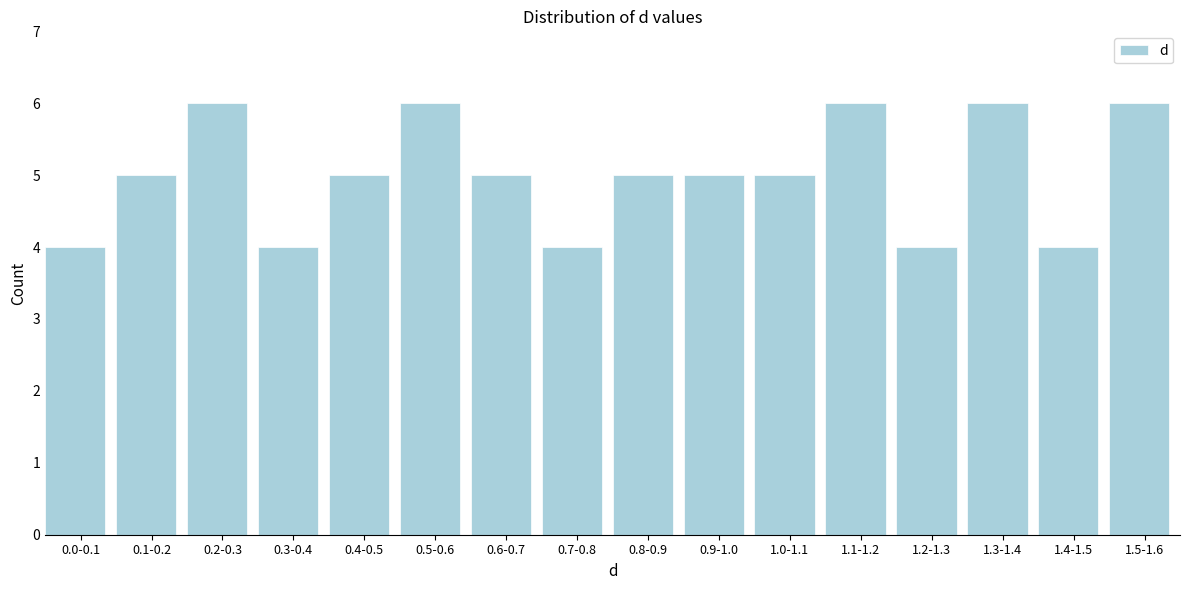

Reading left to right, list all the values displayed in this chart.

4	5	6	4	5	6	5	4	5	5	5	6	4	6	4	6